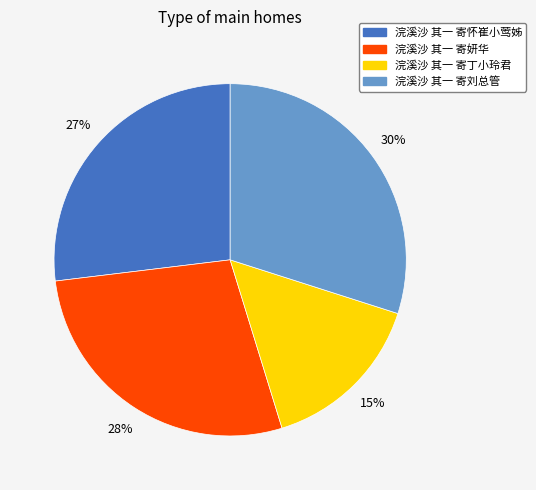

True or false: 浣溪沙 其一 寄怀崔小莺姊 accounts for 37% of the total.

False